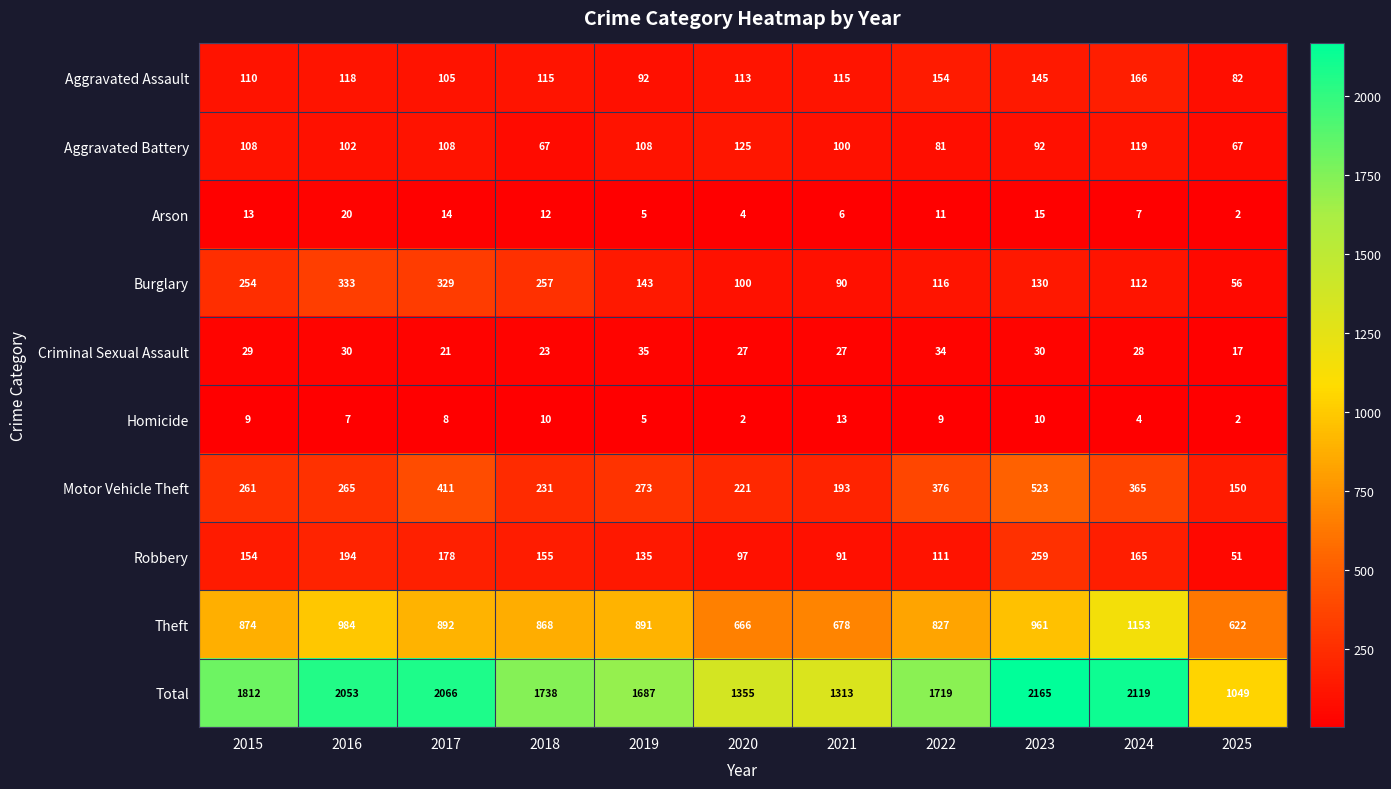

Where does the Arson series first go above 11?

2015